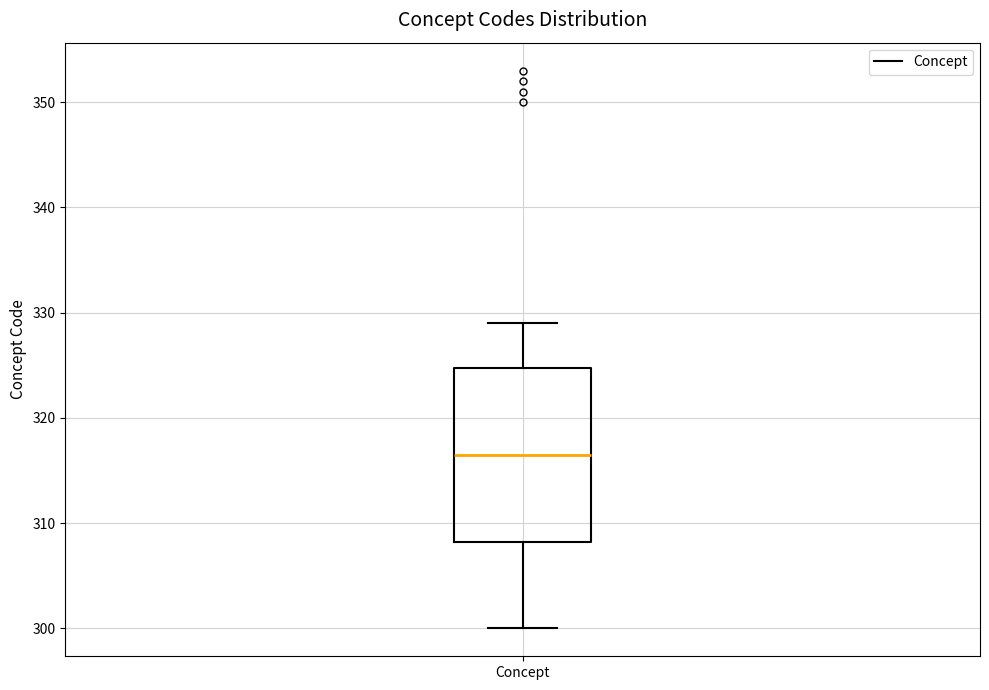

Transcribe this box plot: give where the median line is, the range the box spans, and where the two whiskers end, as read against the y-axis. The values are not printed on the chart, so give them approximately, as read against the axis.

median 317, box 308 to 325, whiskers 300 to 329